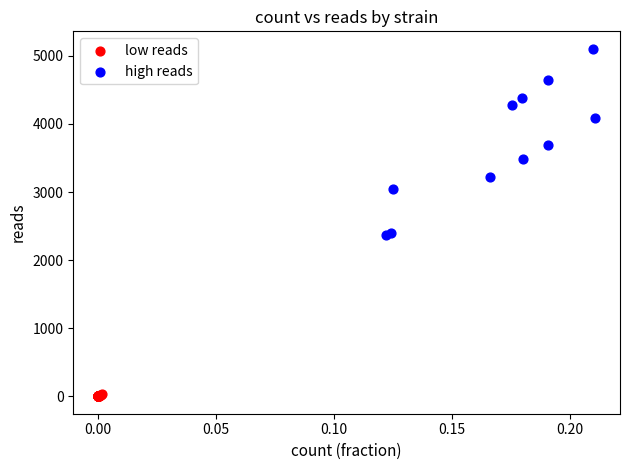

Which series has the largest Y range (max minus min)?

high reads